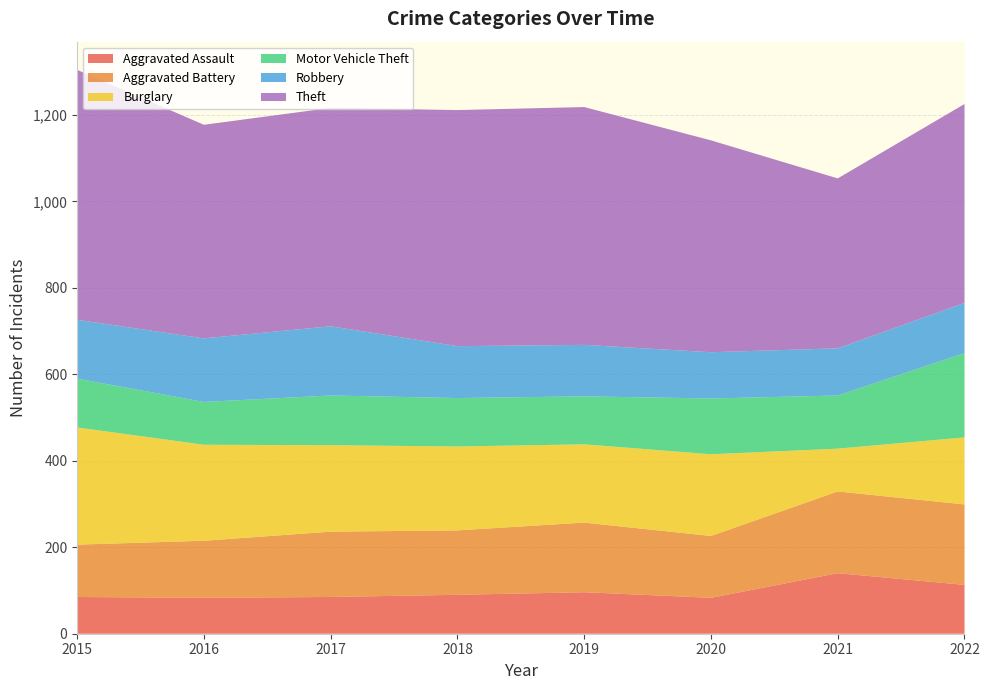

Reading right to left, list all the values displayed in this chart.

Aggravated Assault: 2022=113	2021=140	2020=83	2019=96	2018=90	2017=85	2016=83	2015=85
Aggravated Battery: 2022=186	2021=189	2020=143	2019=161	2018=149	2017=151	2016=132	2015=121
Burglary: 2022=155	2021=99	2020=189	2019=181	2018=194	2017=200	2016=222	2015=271
Motor Vehicle Theft: 2022=195	2021=123	2020=129	2019=111	2018=112	2017=115	2016=99	2015=113
Robbery: 2022=116	2021=109	2020=107	2019=119	2018=120	2017=160	2016=147	2015=136
Theft: 2022=460	2021=393	2020=490	2019=550	2018=546	2017=505	2016=494	2015=578